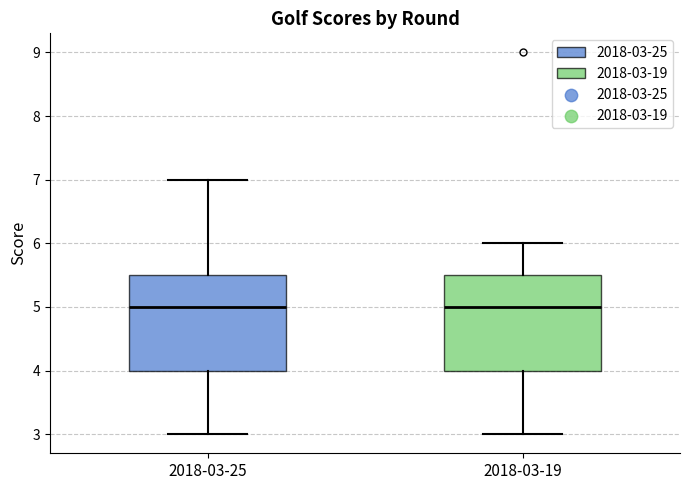

Where does the lower whisker of the box for 2018-03-25 end on the y-axis? The values are not printed on the chart, so give them approximately, as read against the axis.

3.0